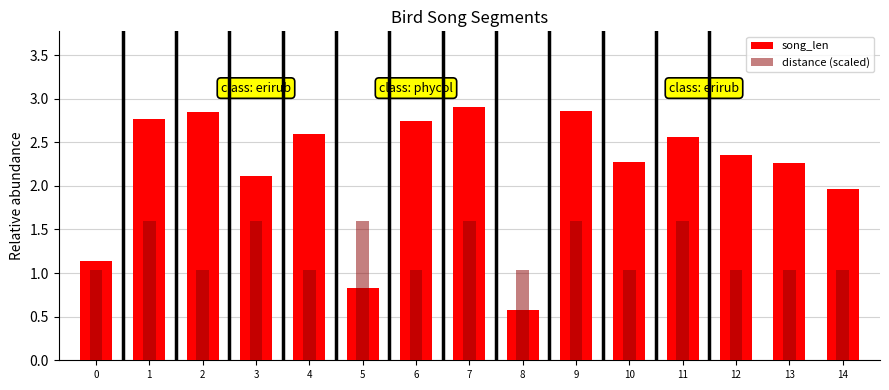

Count the number of data series in this chart.

2